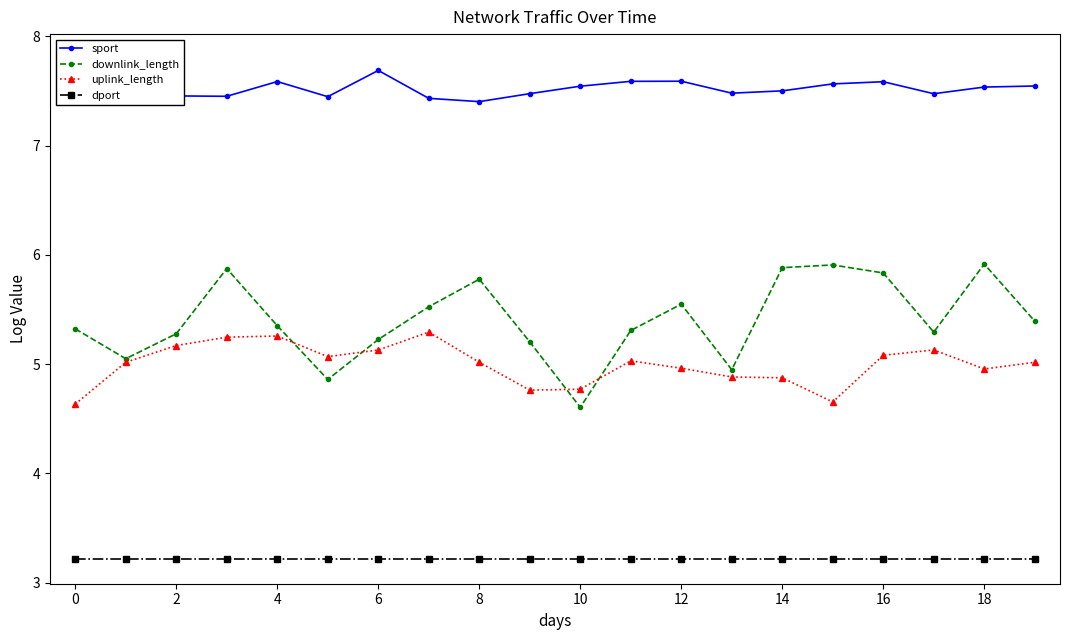

Rank the series by their maximum value, from highest to lowest.

sport, downlink_length, uplink_length, dport